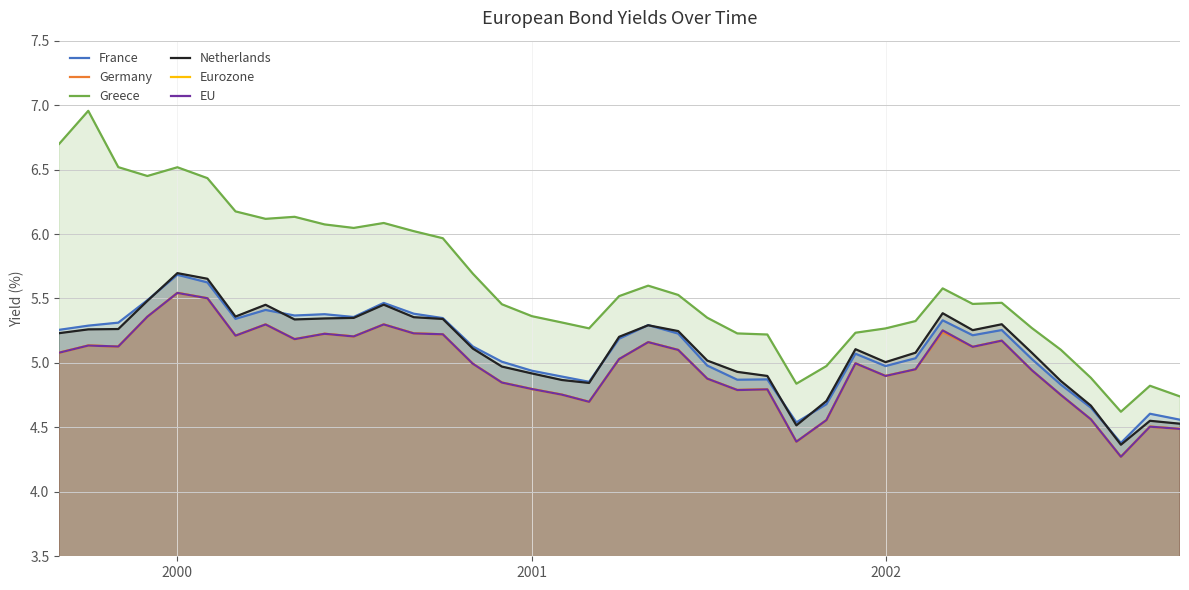

At which category is the sum across all series the highest?

2000